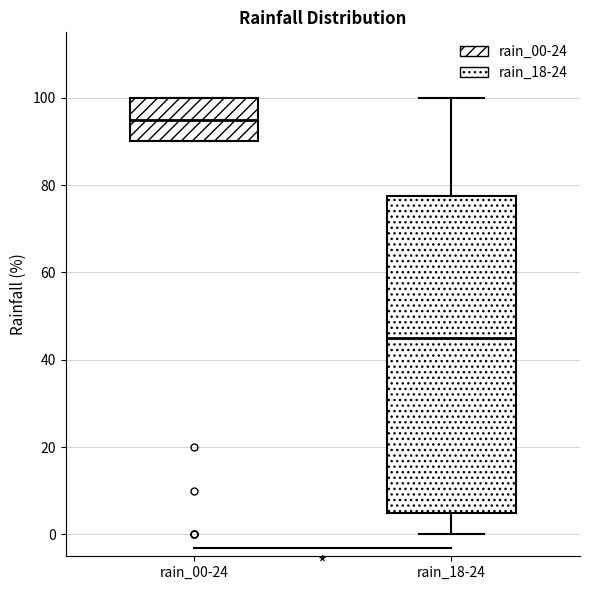

Comparing the boxes themselves (not the whiskers), which one is the tallest?

rain_18-24